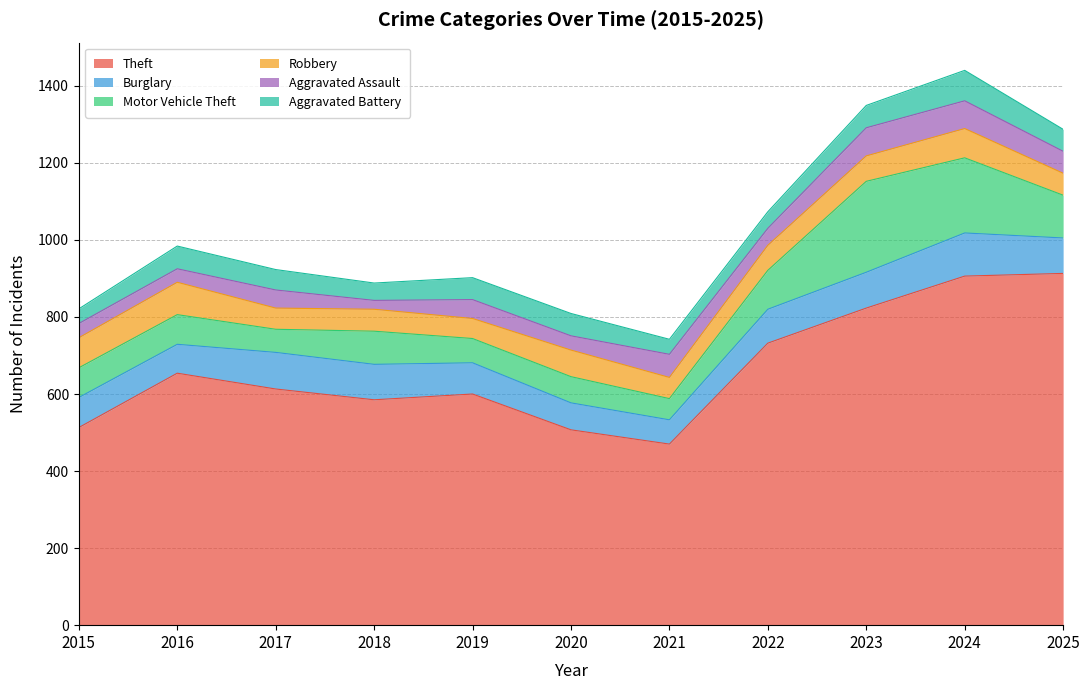

What is the total value across all series at 2022?

1073